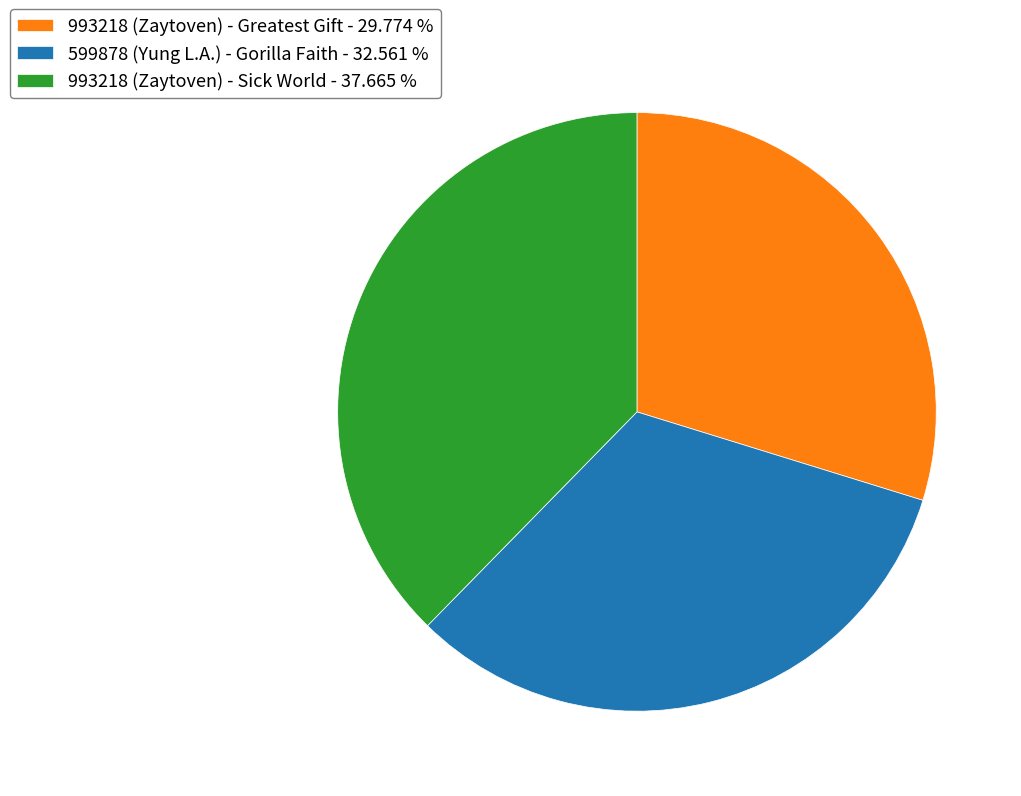

Which has a higher value, 993218 (Zaytoven) - Sick World or 599878 (Yung L.A.) - Gorilla Faith?

993218 (Zaytoven) - Sick World